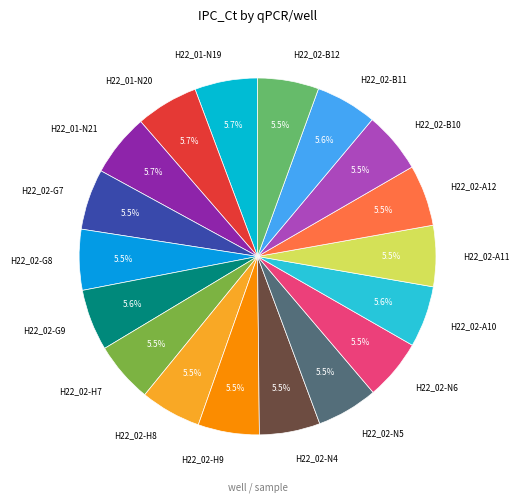

Approximately how many times larger is the value at H22_01-N20 compared to H22_02-A12?

1.0